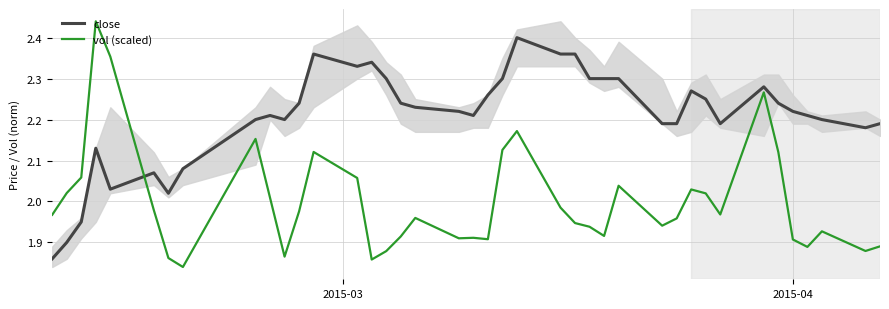

Reading right to left, what are all the values shown in this chart?

close: 2.2	2.2	2.2	2.2	2.2	2.2	2.3	2.2	2.2	2.3	2.2	2.2	2.3	2.3	2.3	2.4	2.4	2.4	2.3	2.3	2.2	2.2	2.2	2.2	2.3	2.3	2.3	2.4	2.2	2.2	2.2	2.2	2.1	2.0	2.1	2.0	2.1	1.9	1.9	1.9
vol (scaled): 1.9	1.9	1.9	1.9	1.9	2.1	2.3	2.0	2.0	2.0	2.0	1.9	2.0	1.9	1.9	1.9	2.0	2.2	2.1	1.9	1.9	1.9	2.0	1.9	1.9	1.9	2.1	2.1	2.0	1.9	2.0	2.2	1.8	1.9	2.0	2.4	2.4	2.1	2.0	2.0